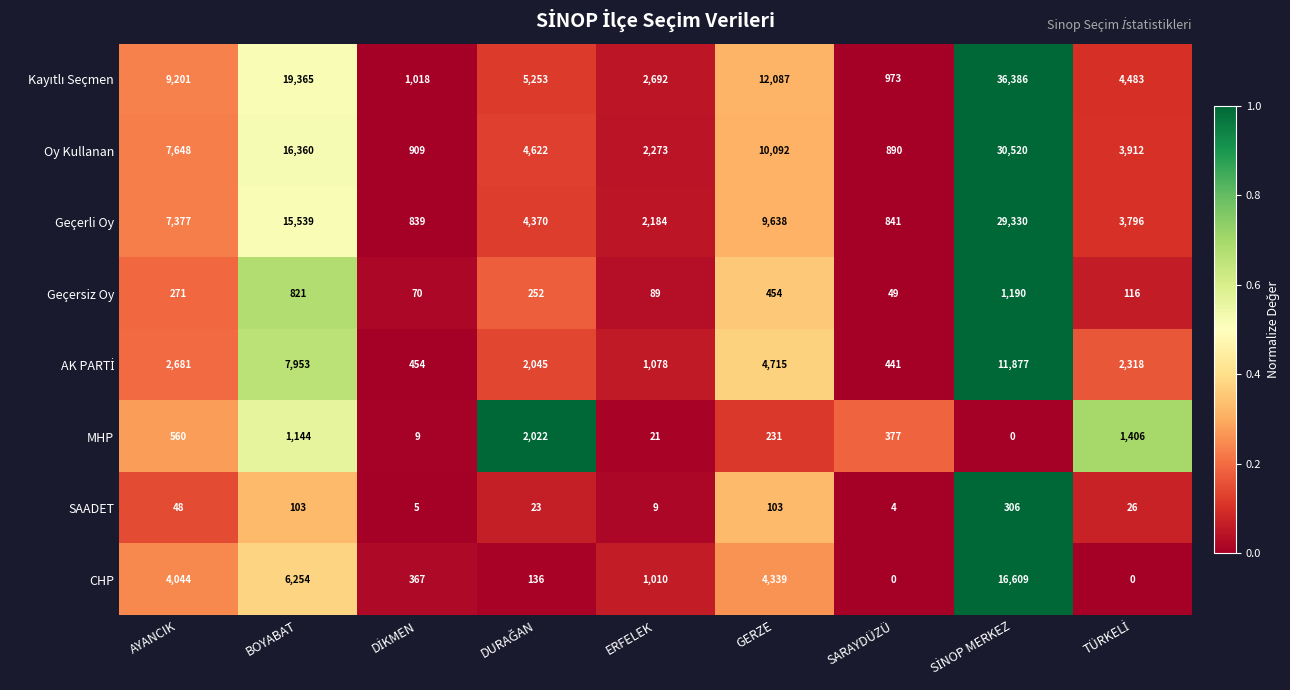

What is the spread (max minus min) of values at ERFELEK?

2683